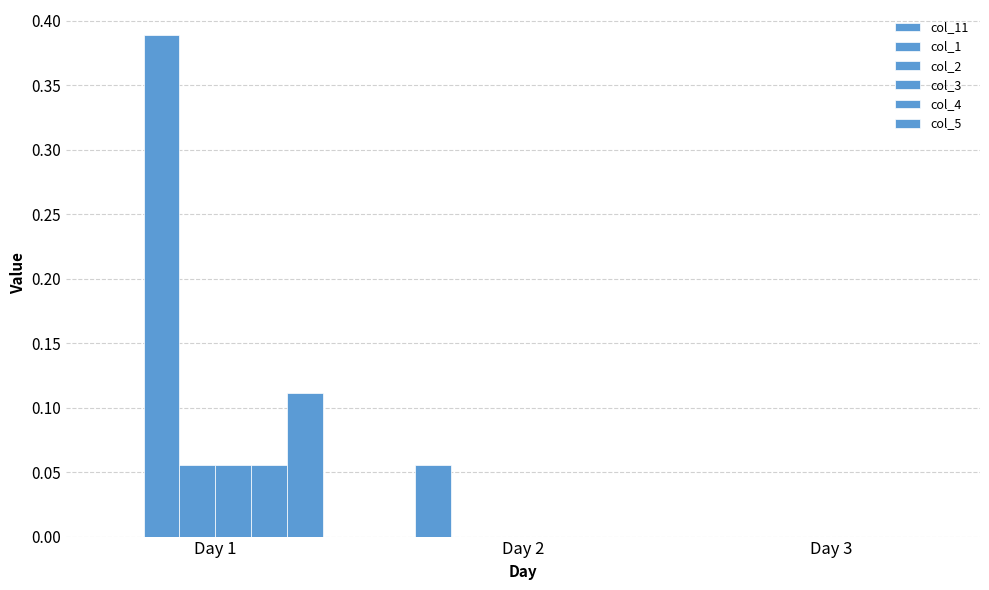

How many groups of bars are there?

3